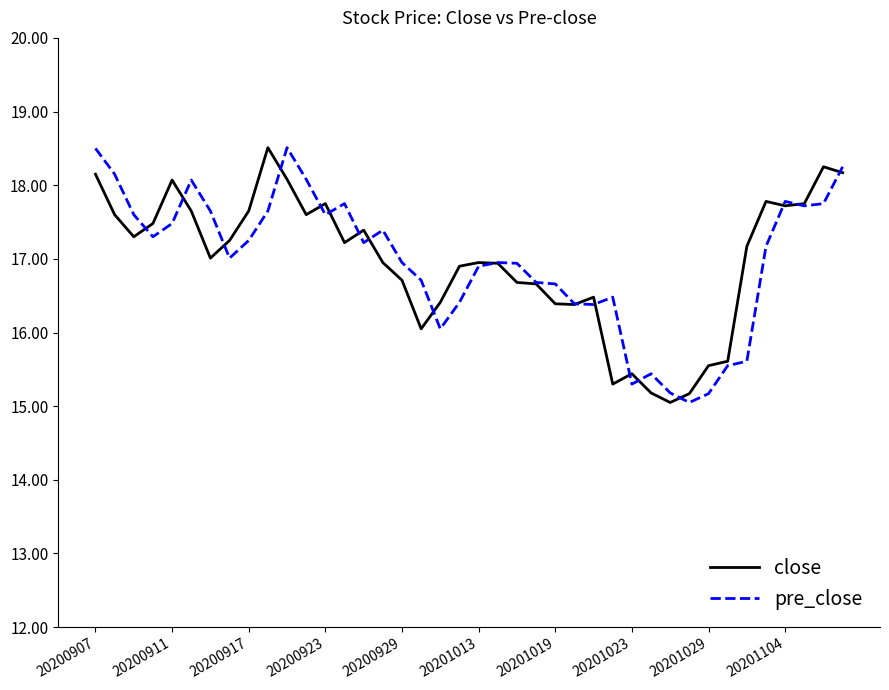

What is the minimum value for pre_close?

15.1